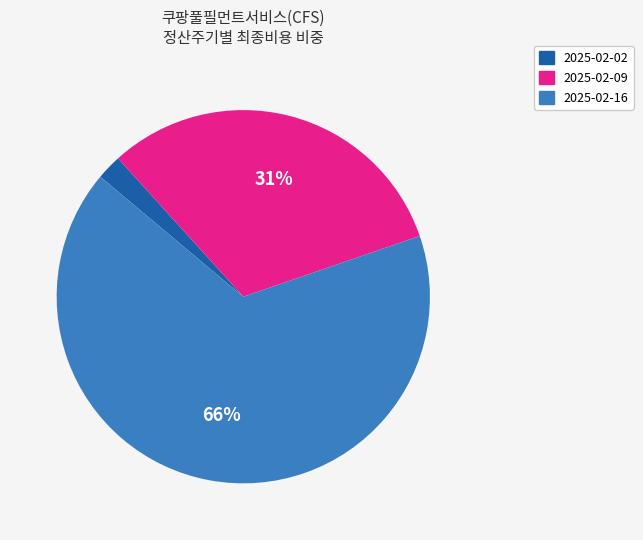

How many slices are in this pie chart?

3